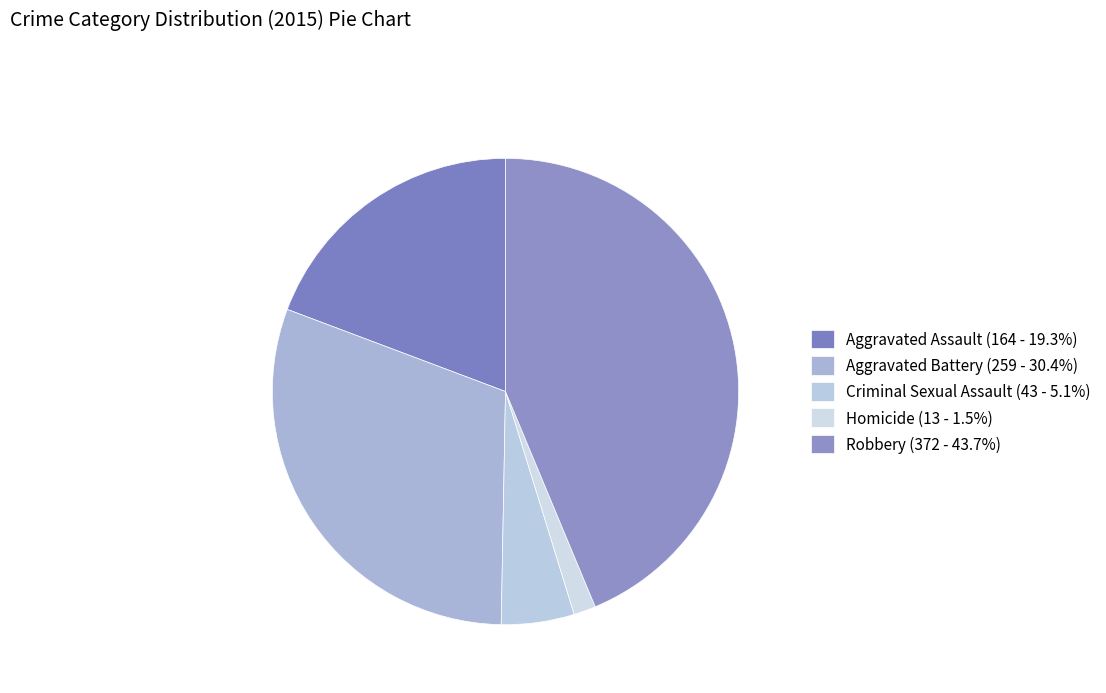

Which slice is the largest?

Robbery